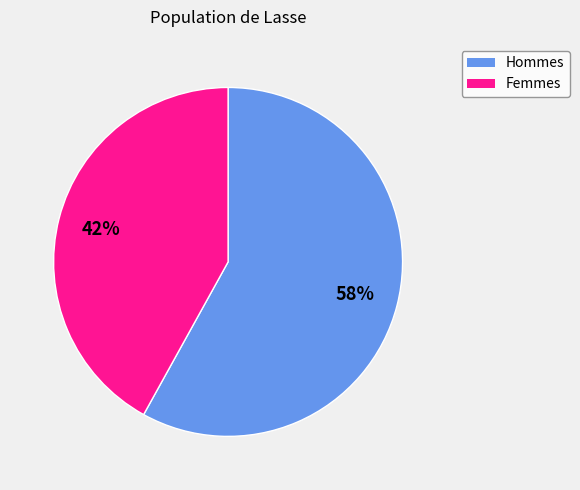

Is there a majority slice in this chart?

Yes